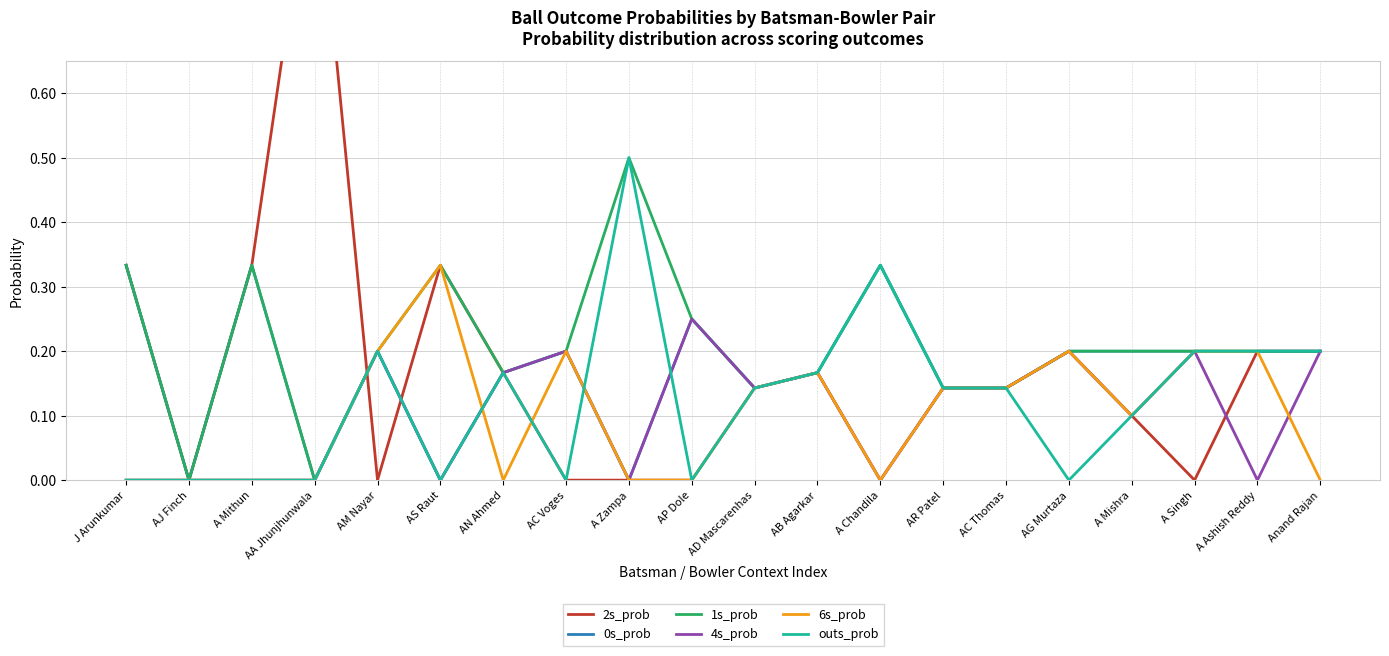

True or false: 2s_prob has a value of 0.2 at Anand Rajan.

True